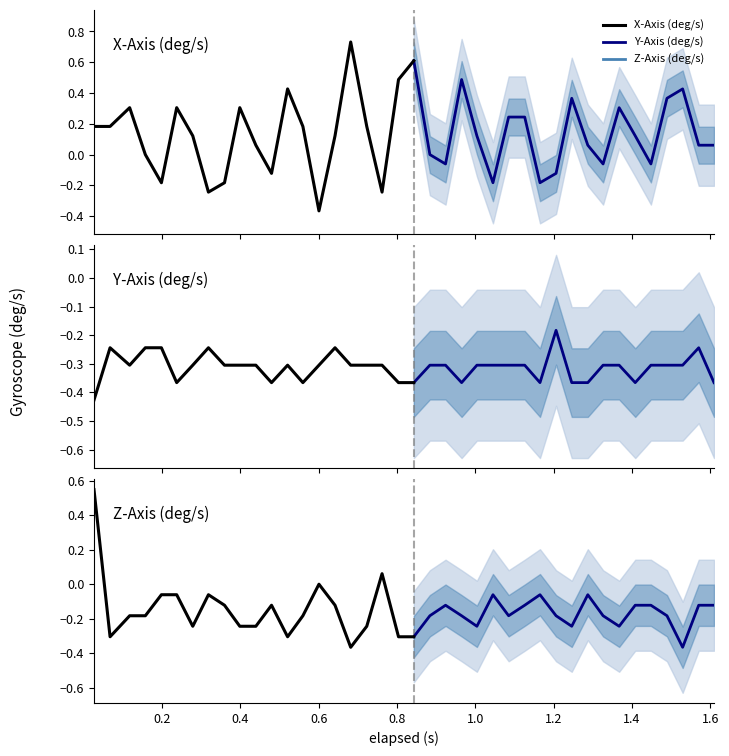

What is the total value across all series at 13?

0.2